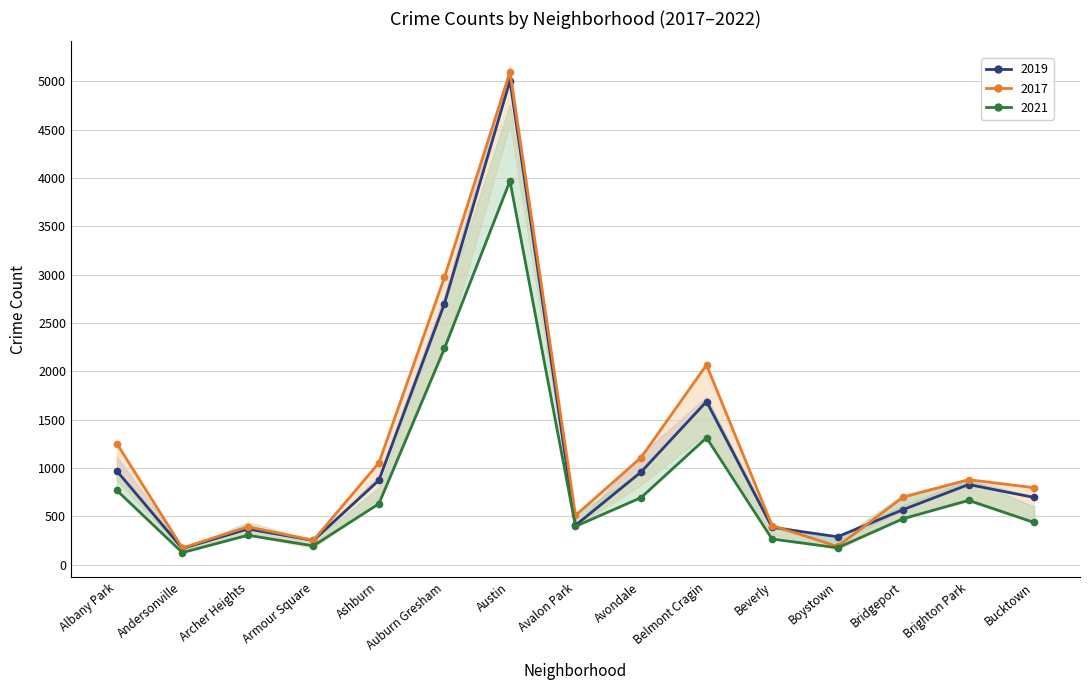

Which series has the widest spread of values?

2017